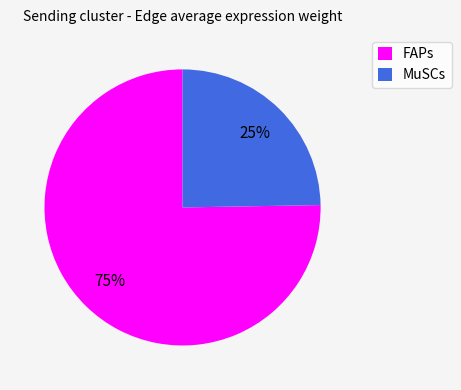

Does FAPs represent more than half of the total?

Yes